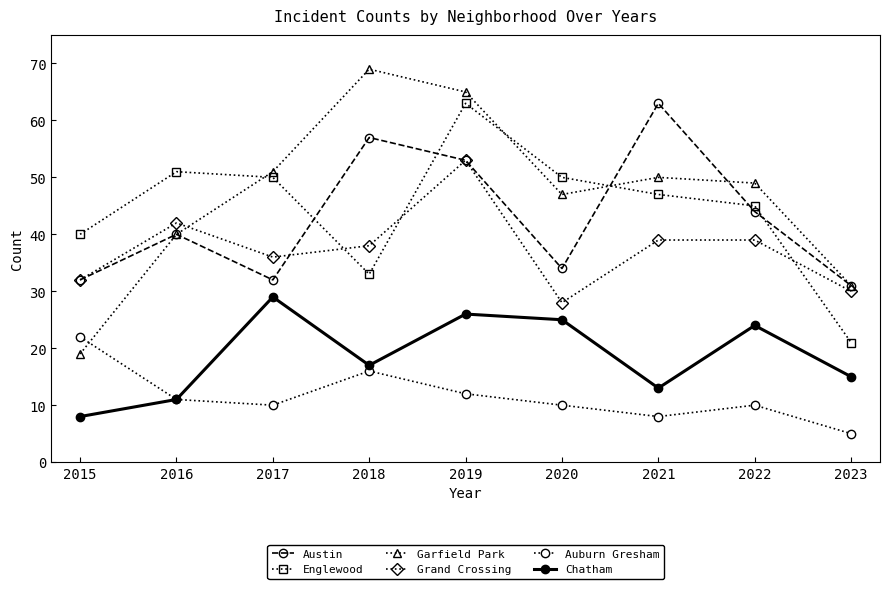

Reading left to right, list all the values displayed in this chart.

Austin: 2015=32	2016=40	2017=32	2018=57	2019=53	2020=34	2021=63	2022=44	2023=31
Englewood: 2015=40	2016=51	2017=50	2018=33	2019=63	2020=50	2021=47	2022=45	2023=21
Garfield Park: 2015=19	2016=40	2017=51	2018=69	2019=65	2020=47	2021=50	2022=49	2023=31
Grand Crossing: 2015=32	2016=42	2017=36	2018=38	2019=53	2020=28	2021=39	2022=39	2023=30
Auburn Gresham: 2015=22	2016=11	2017=10	2018=16	2019=12	2020=10	2021=8	2022=10	2023=5
Chatham: 2015=8	2016=11	2017=29	2018=17	2019=26	2020=25	2021=13	2022=24	2023=15